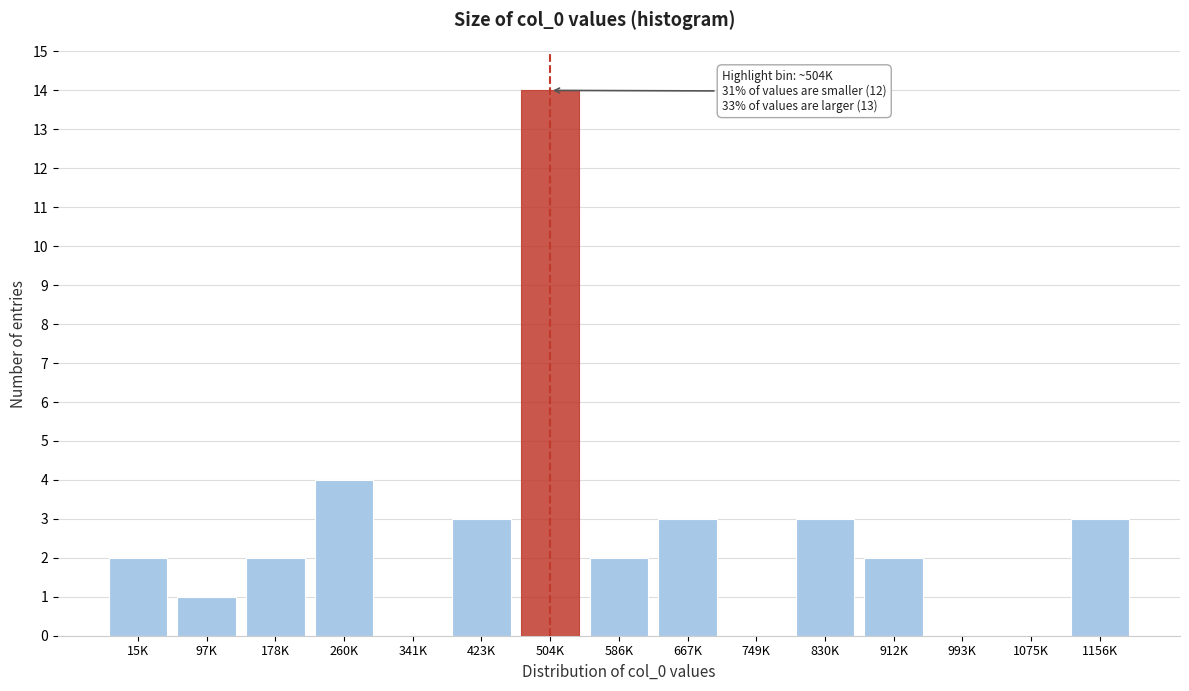

Reading left to right, what are all the values shown in this chart?

15K=2	97K=1	178K=2	260K=4	341K=0	423K=3	504K=14	586K=2	667K=3	749K=0	830K=3	912K=2	993K=0	1075K=0	1156K=3